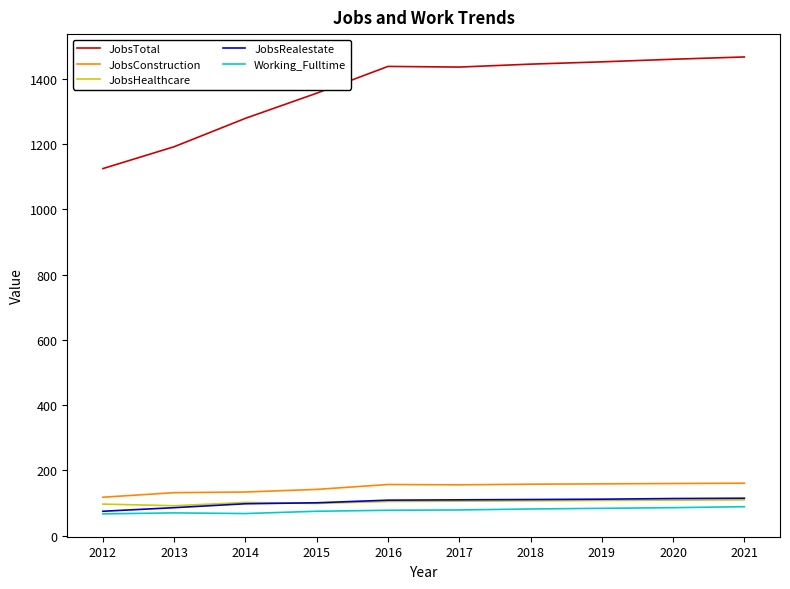

Is it true that JobsRealestate equals 75 at 2012?

True